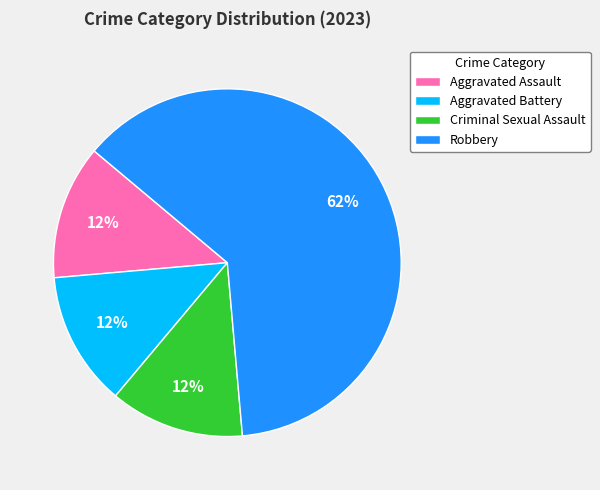

How many slices are in this pie chart?

4